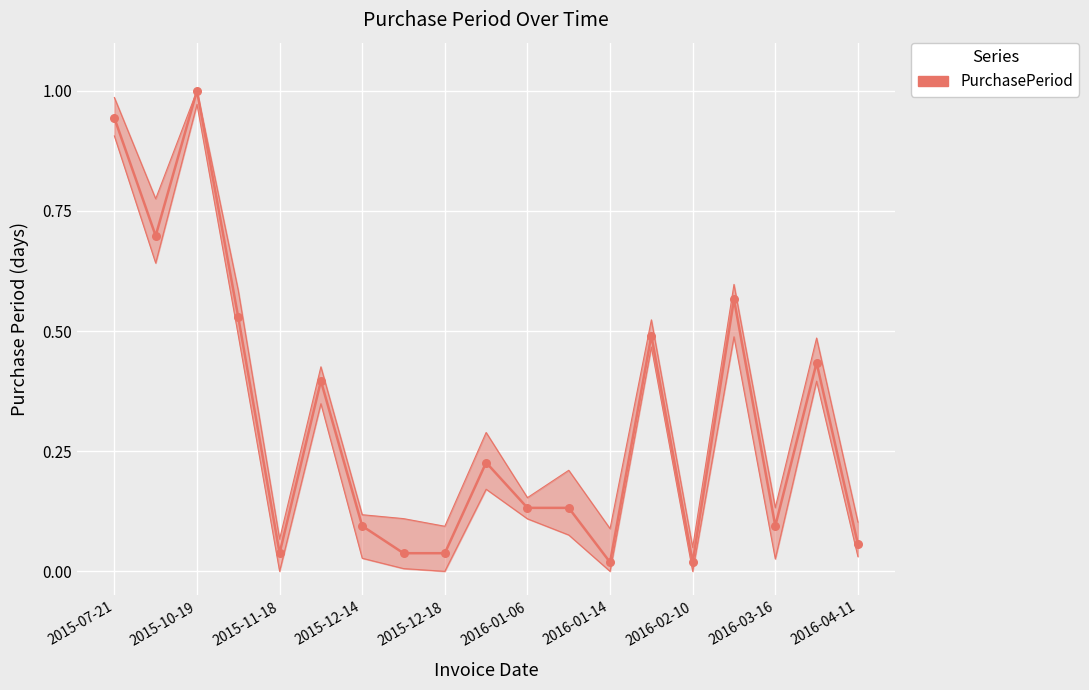

What is the change in value from 2016-03-16 to 15?

+0.5